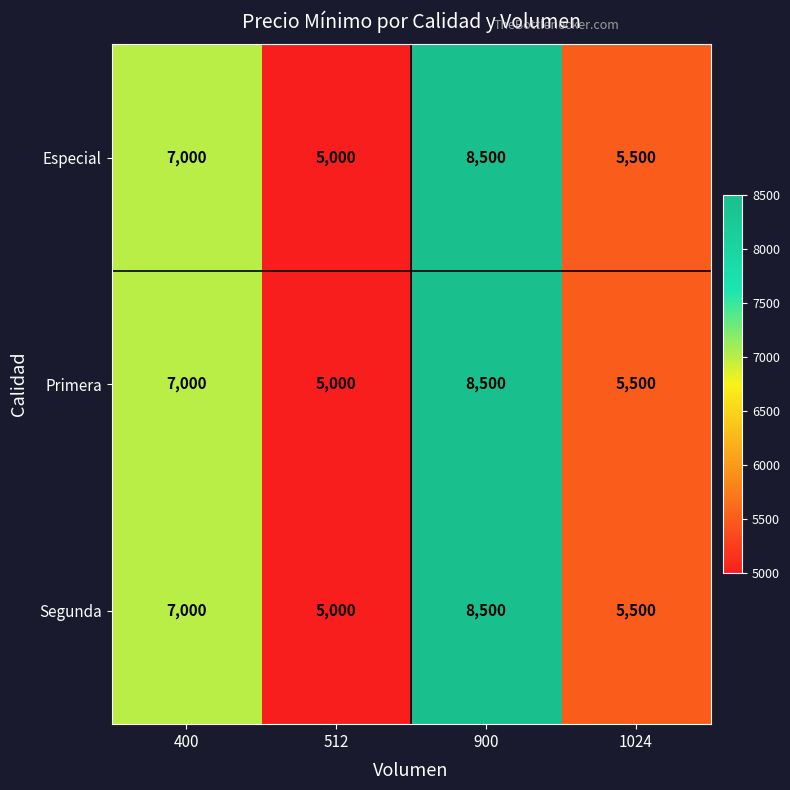

At which category is the sum across all series the highest?

900